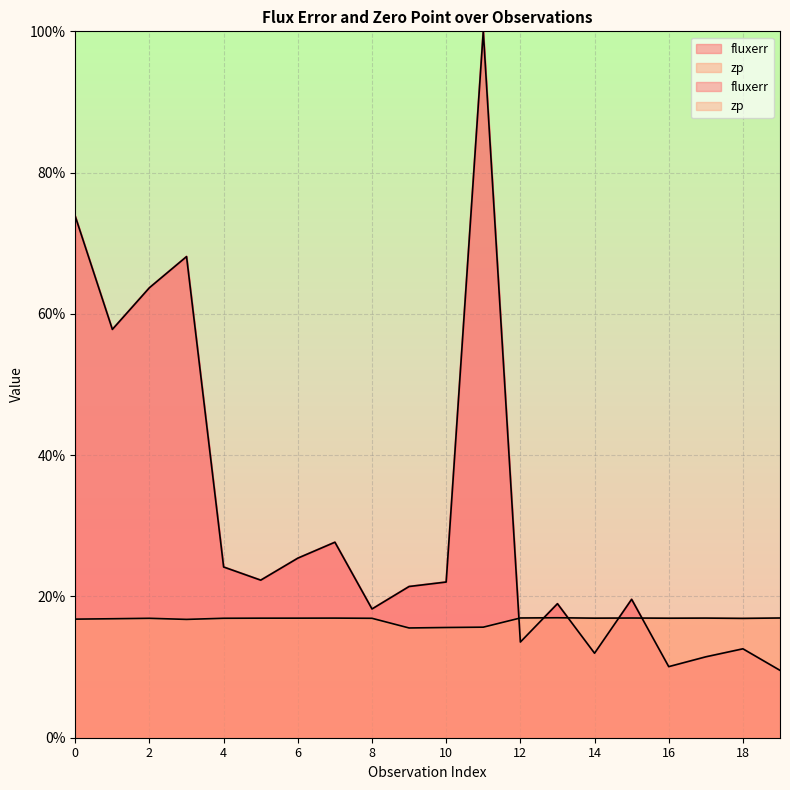

How many data points does each series have?

20